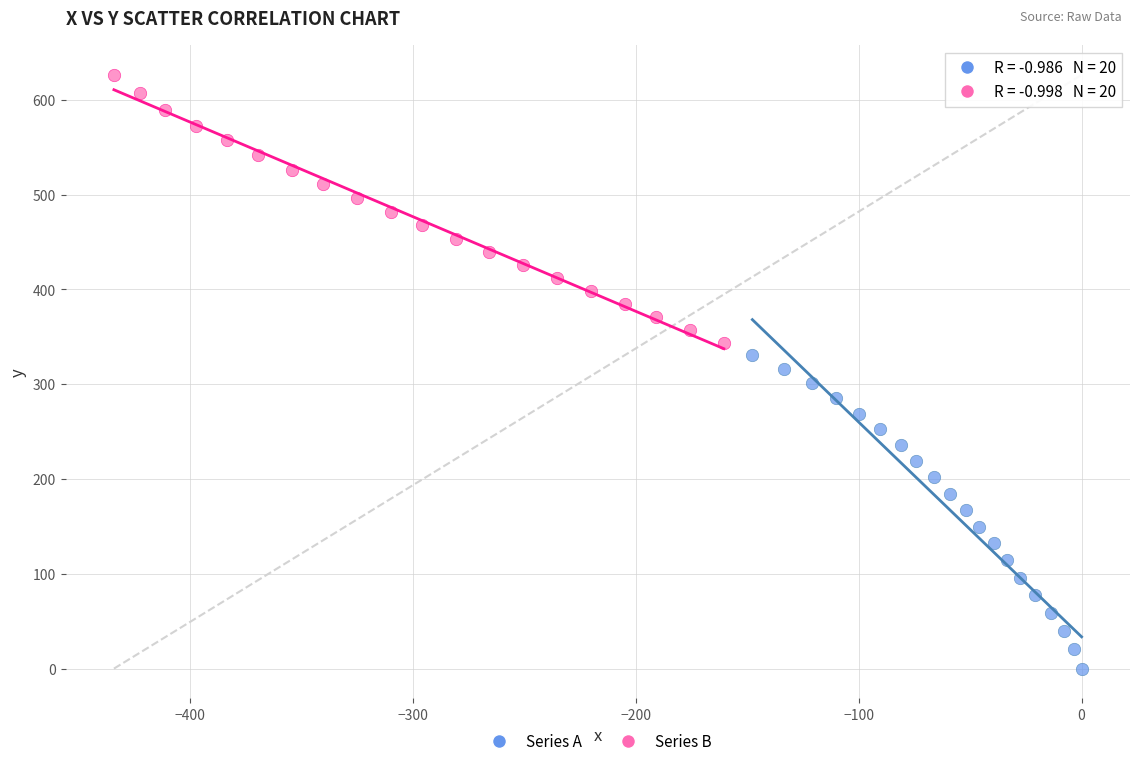

What are all the series names shown in the legend?

Series A, Series B